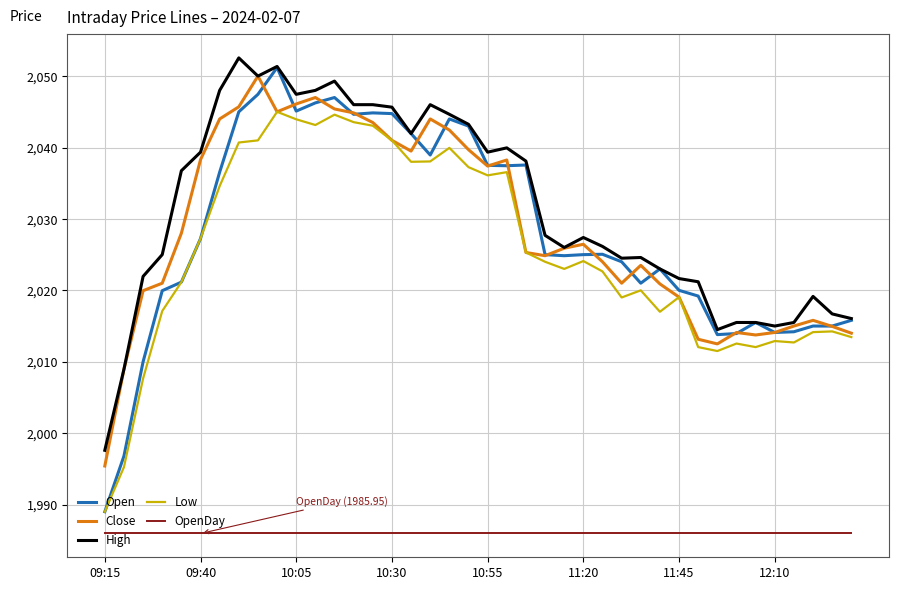

What is the lowest value of the High series?

1997.6